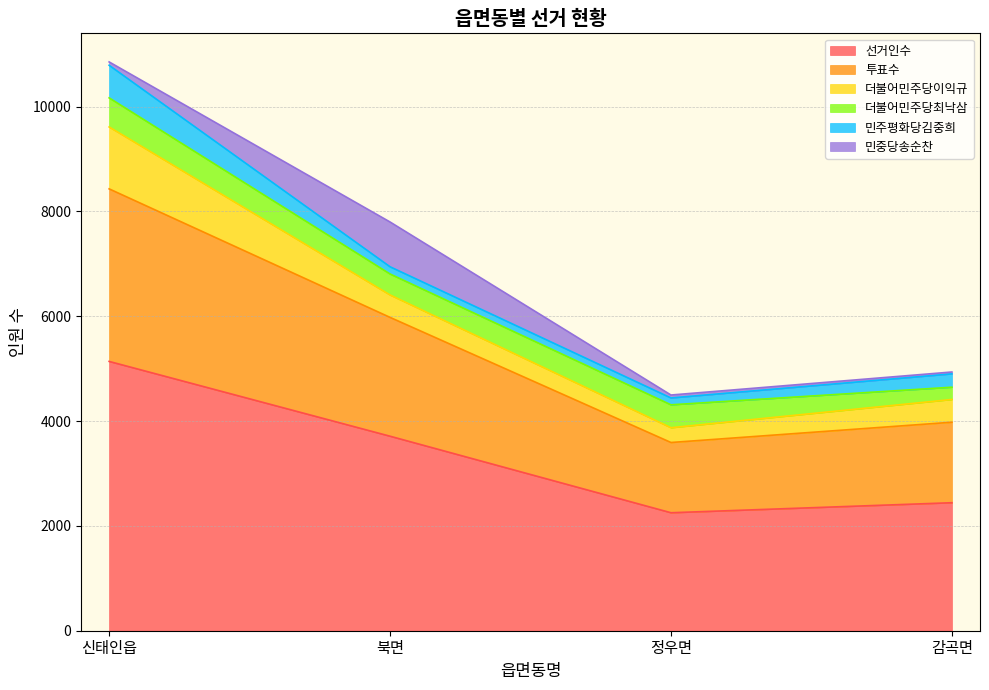

What are all the series names shown in the legend?

선거인수, 투표수, 더불어민주당이익규, 더불어민주당최낙삼, 민주평화당김중희, 민중당송순찬